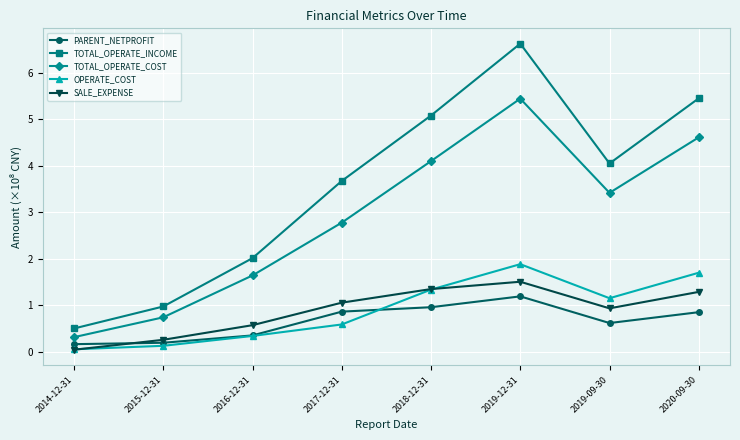

What position from the right is 2015-12-31?

7